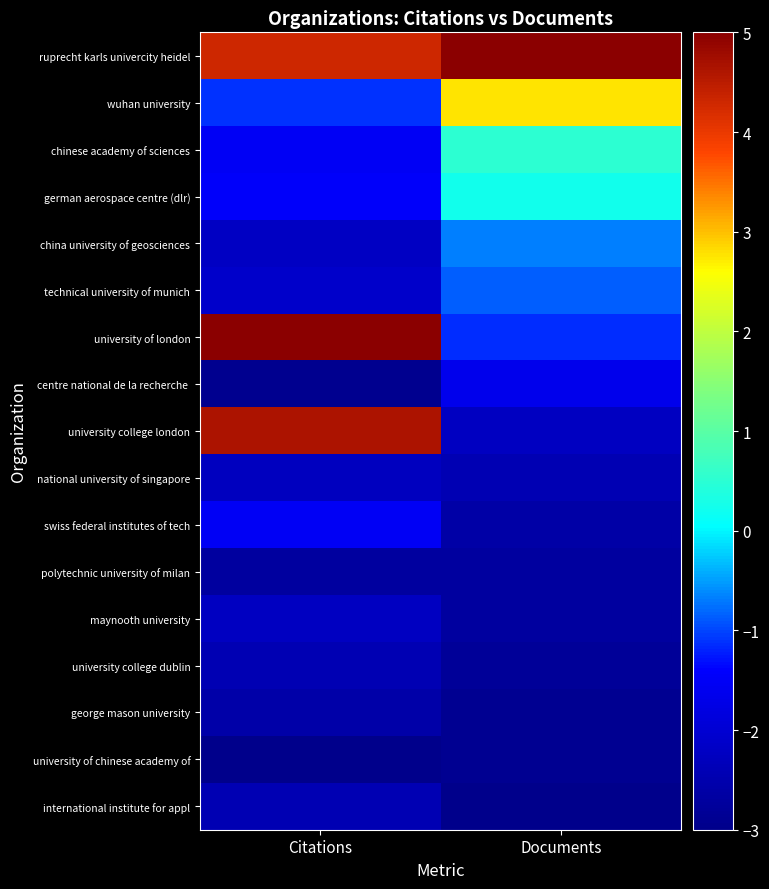

Which category has the lowest value across all series?

Citations